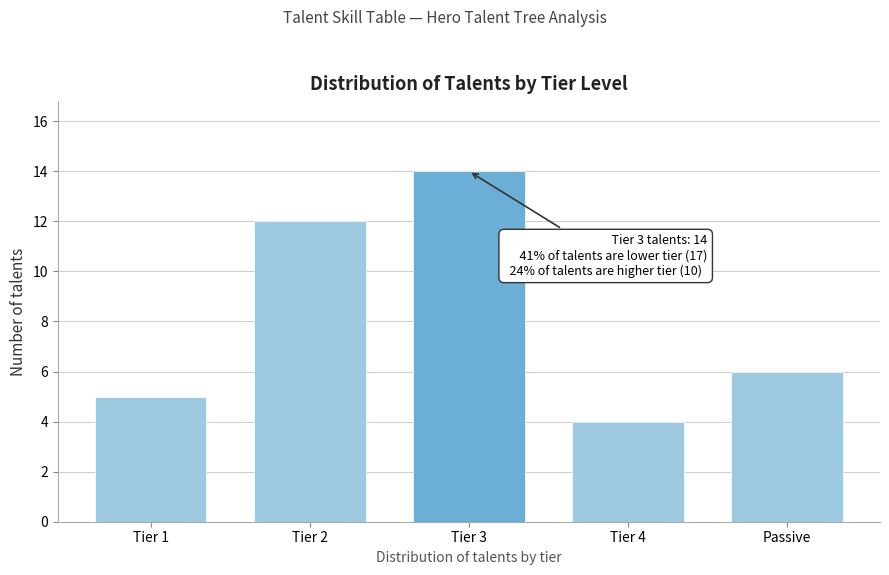

Reading left to right, transcribe all the data shown in this chart.

5	12	14	4	6